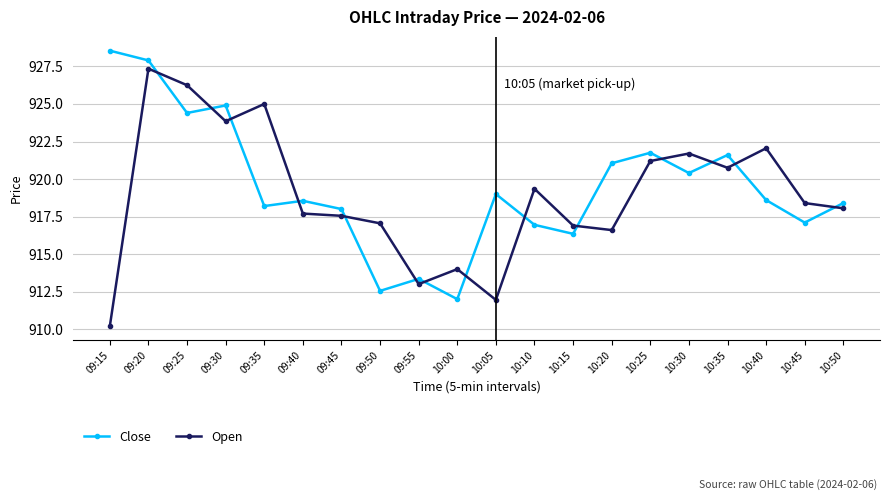

Rank the series at 09:20 from lowest to highest value.

Open, Close